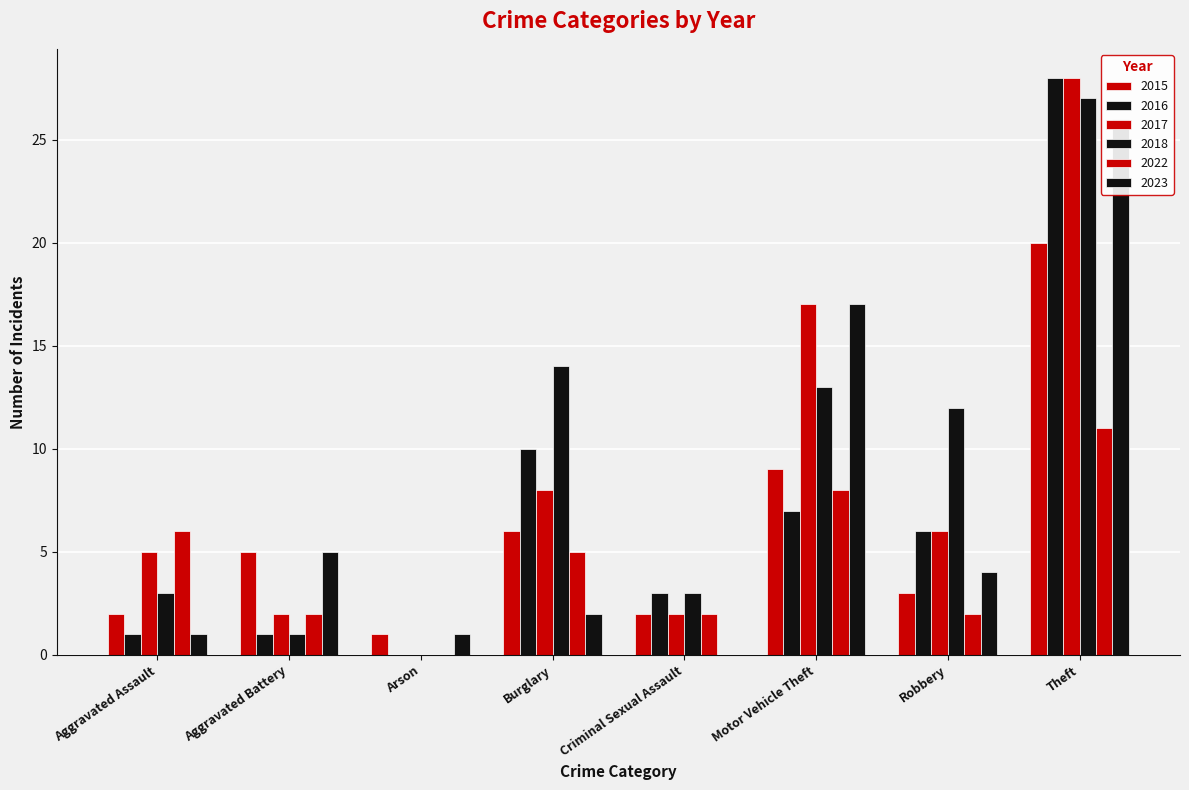

What is the difference between the maximum and minimum values in the 2015 series?

19